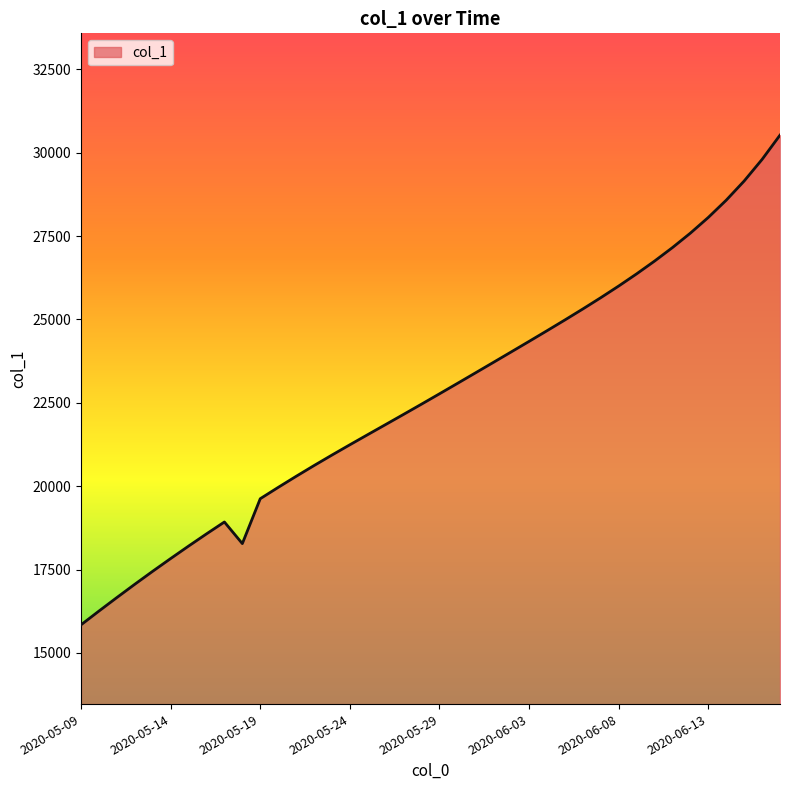

What is the minimum value shown in the chart?

15842.6